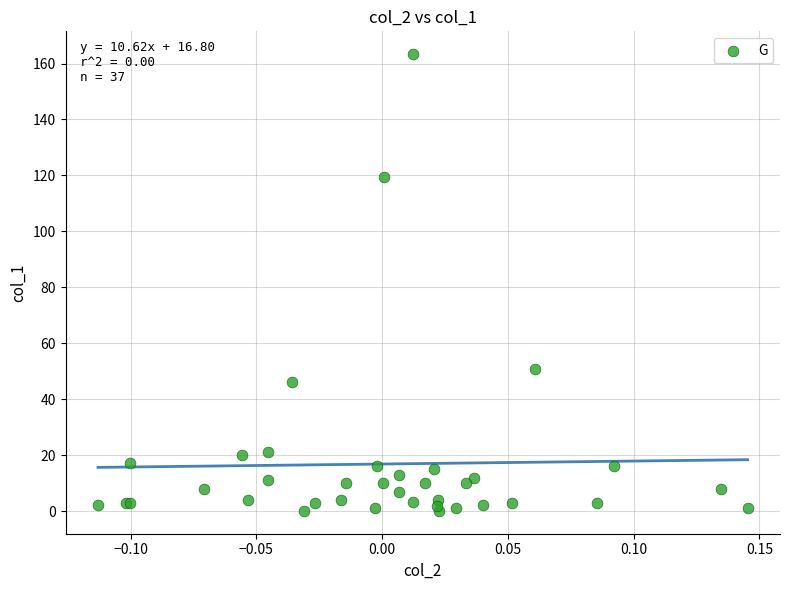

What Y value in the scatter plot is closest to 81?

50.9